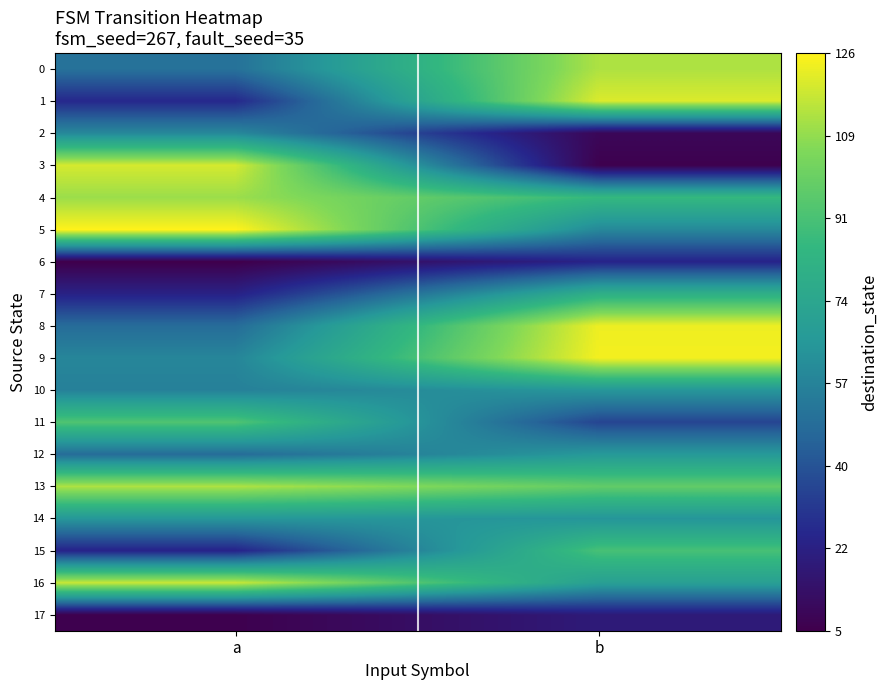

Reading left to right, extract all data points from this chart.

0: a=50	b=113
1: a=26	b=120
2: a=59	b=9
3: a=119	b=6
4: a=110	b=86
5: a=126	b=59
6: a=5	b=24
7: a=23	b=80
8: a=48	b=123
9: a=58	b=124
10: a=56	b=65
11: a=93	b=35
12: a=48	b=66
13: a=113	b=98
14: a=65	b=64
15: a=24	b=91
16: a=117	b=70
17: a=6	b=19